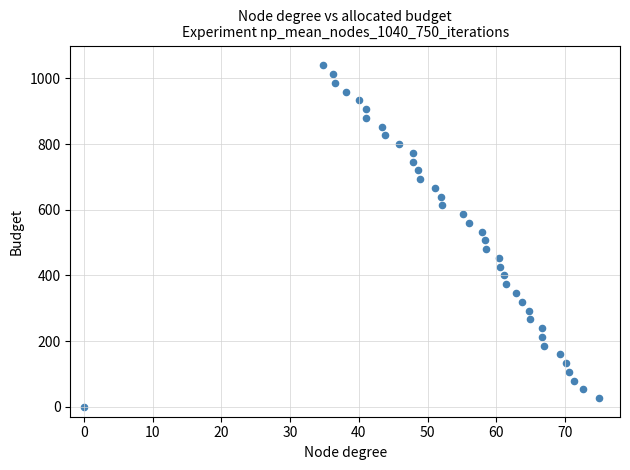

What is the range of Y values (max minus min)?

1040.0